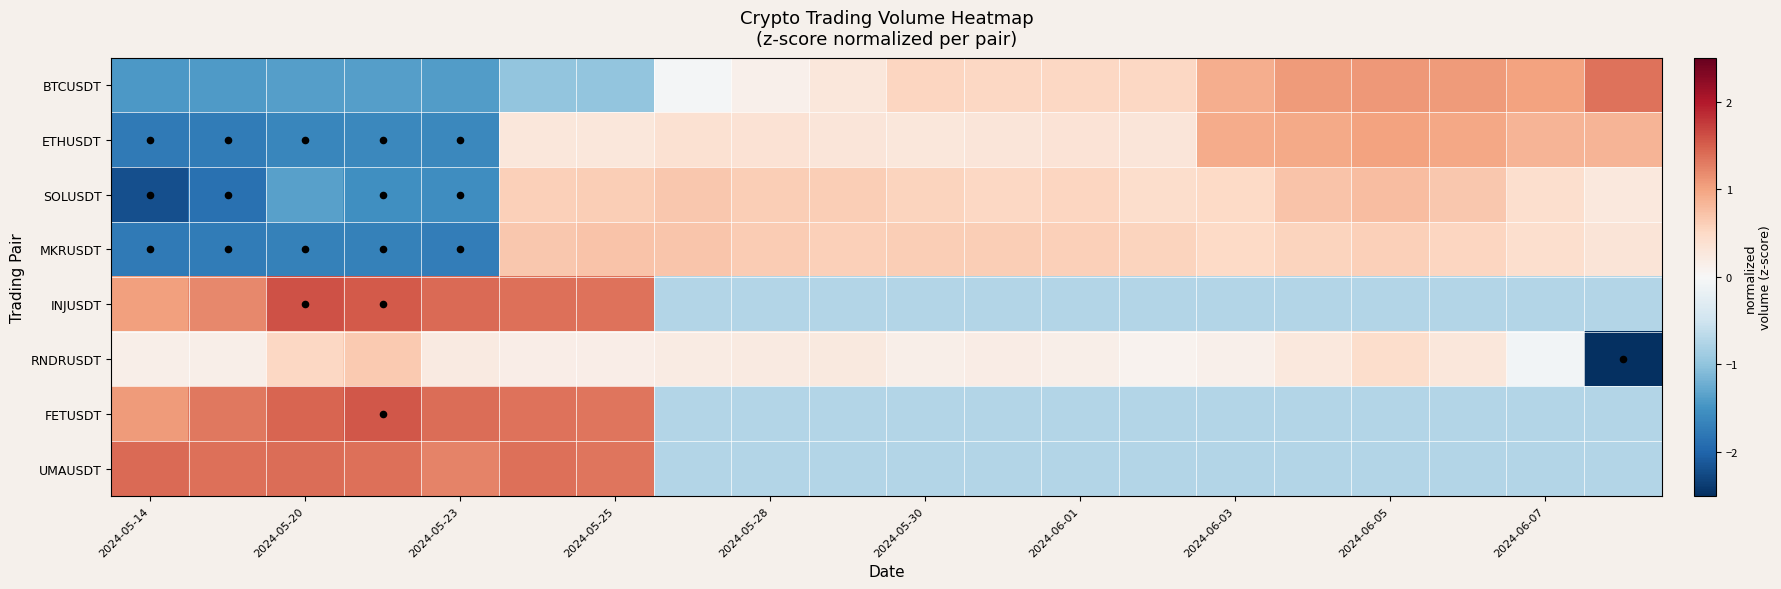

What is the maximum value shown in the chart?

1.6